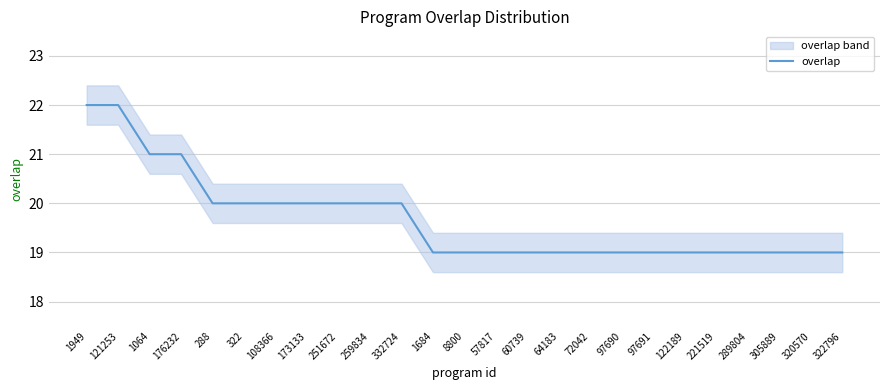

Is it true that the value at 251672 is 7?

False